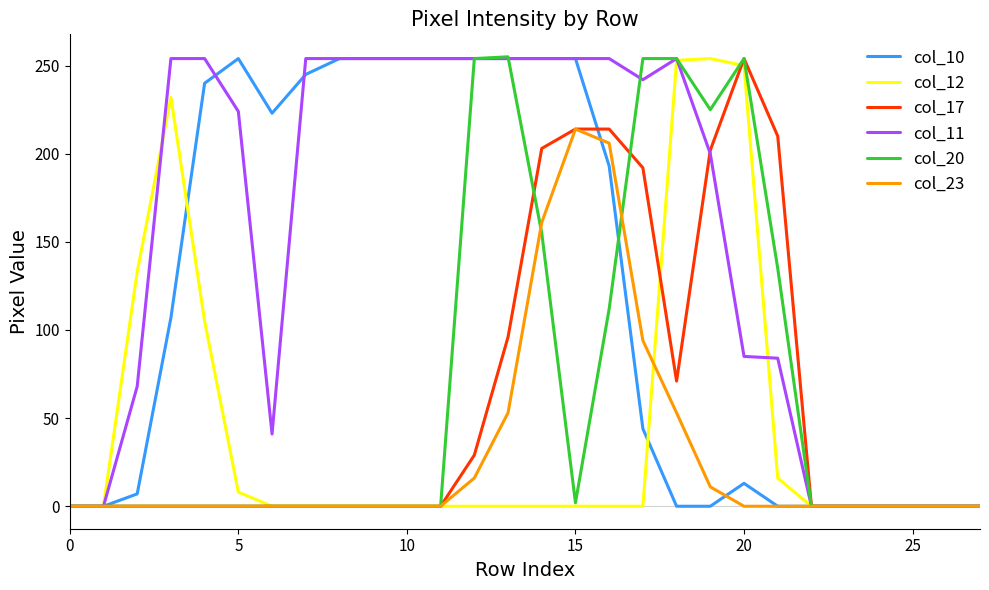

What is the maximum value for col_12?

254